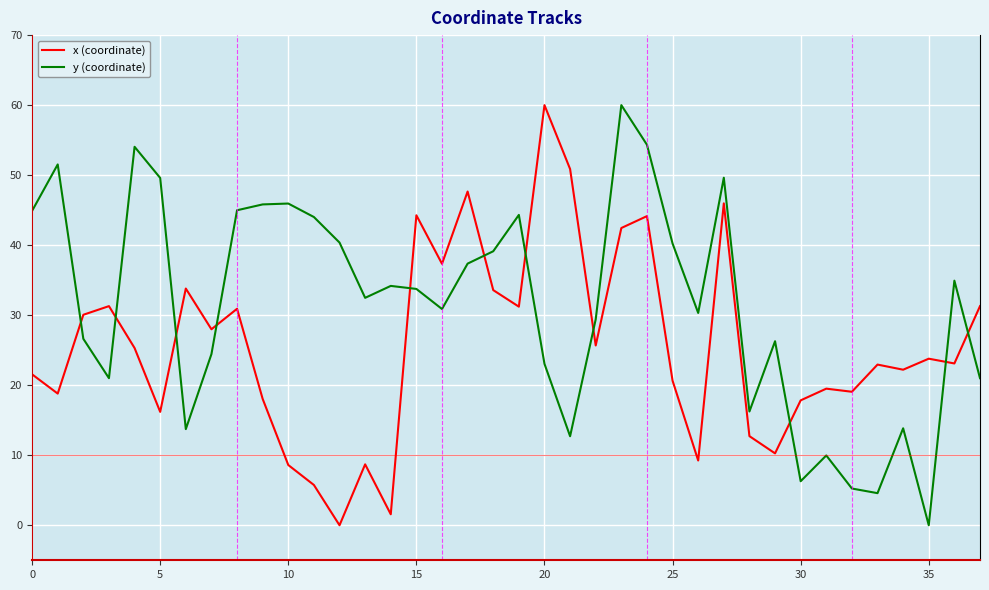

Is this an area chart (filled region under the line)?

No